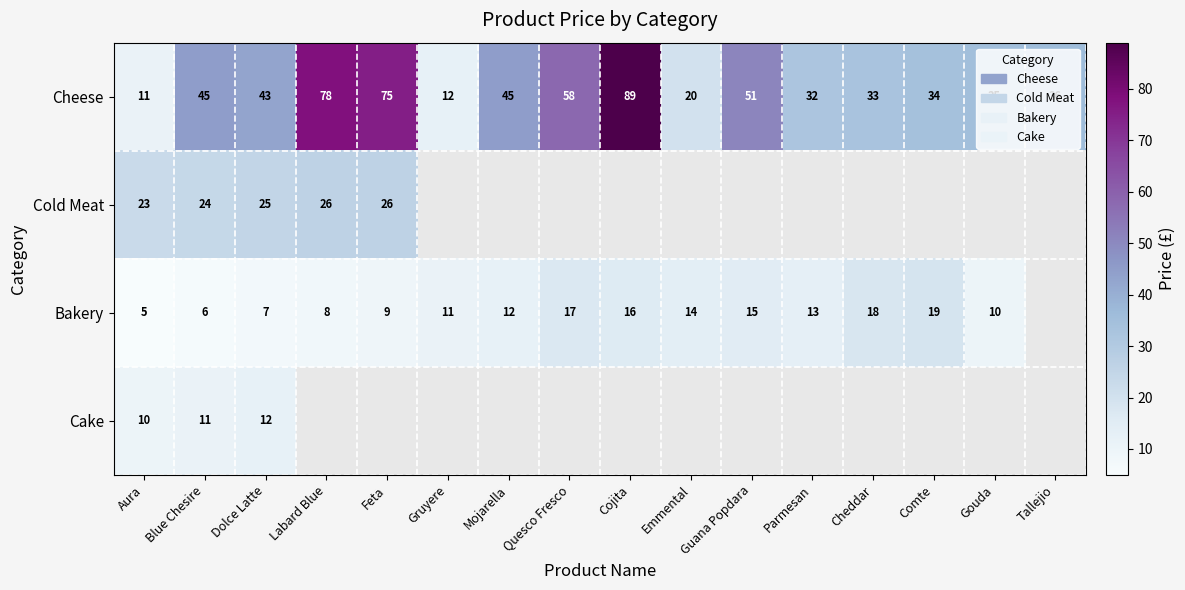

The value of Cold Meat at Blue Chesire is 8. True or false?

False